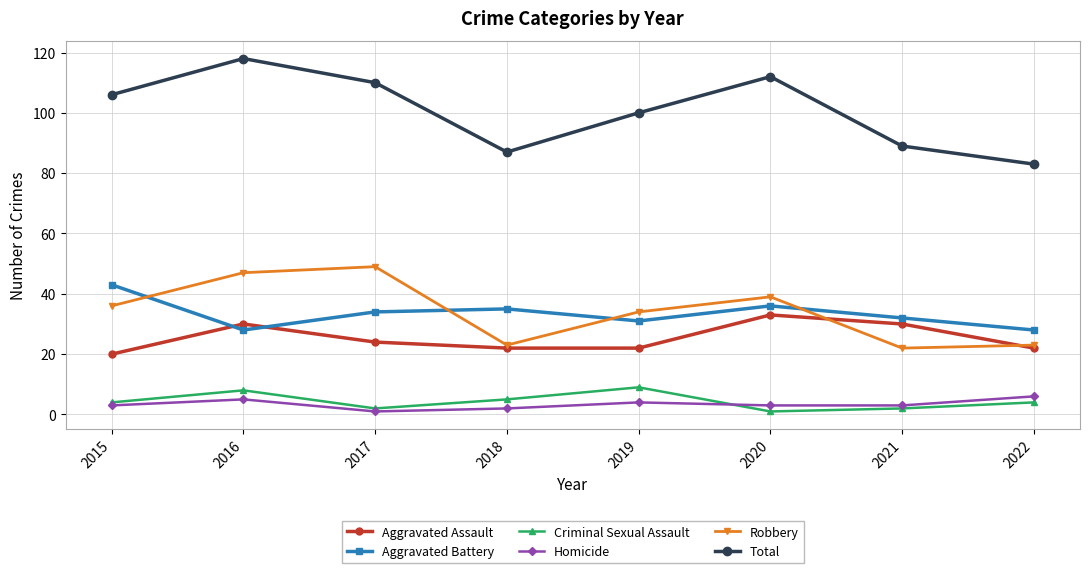

What is the value of the Criminal Sexual Assault point at the 7th from the left?

2